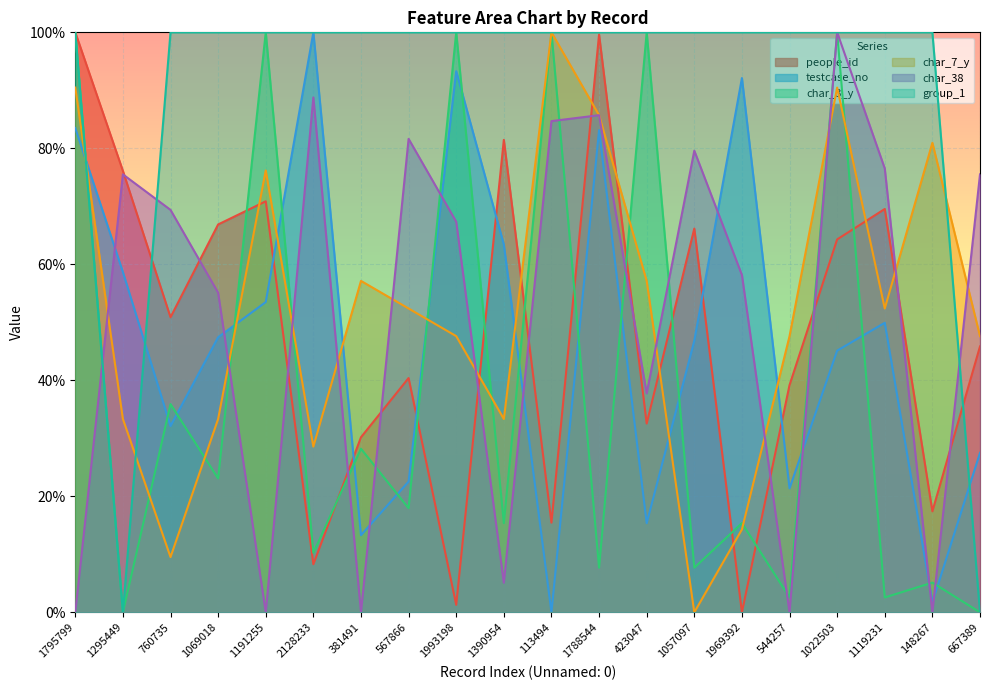

Does the chart display data point markers on the line(s)?

No